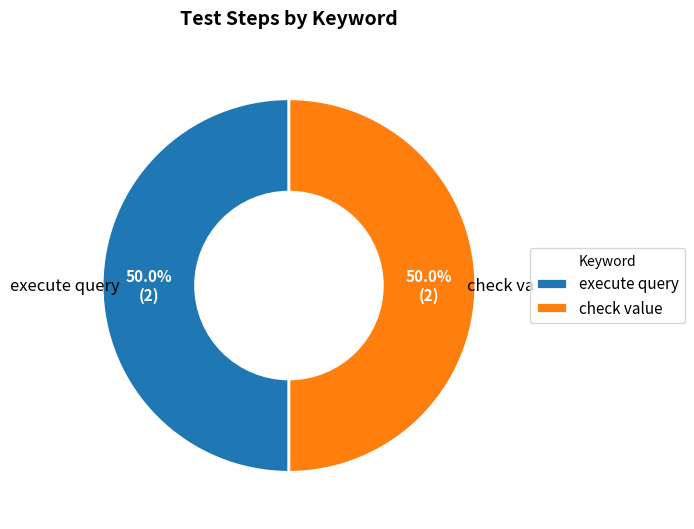

To the nearest percent, what percentage of the pie is check value?

50%